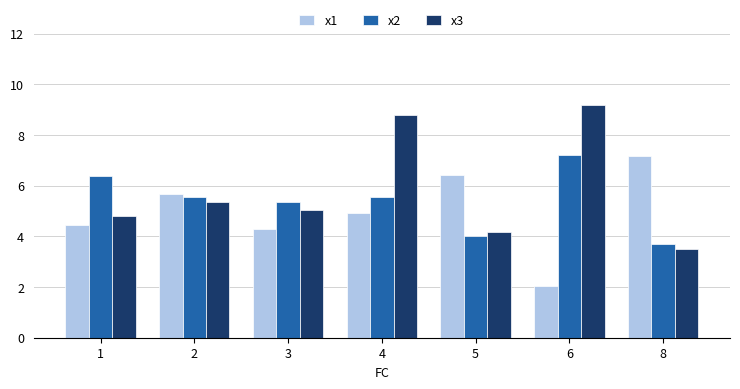

List the labels in order of x3 value, smallest first.

8, 5, 1, 3, 2, 4, 6